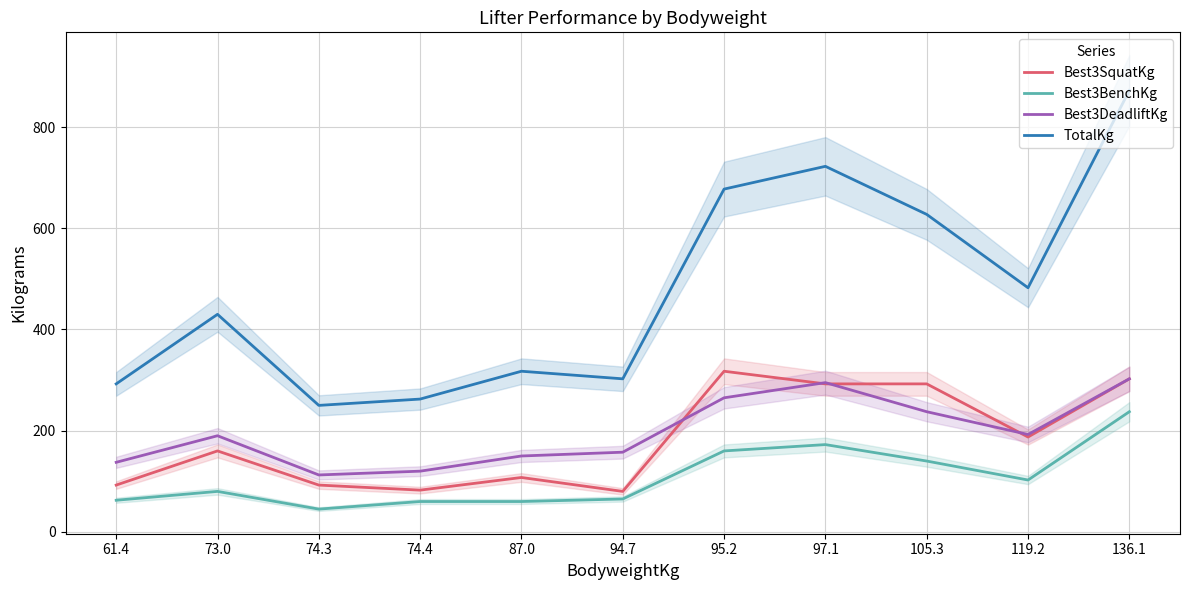

Where does the Best3BenchKg series first go above 80?

95.2